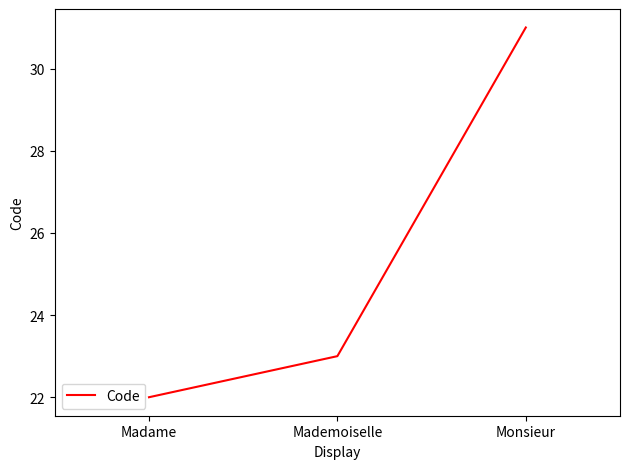

The value at Mademoiselle is 16. True or false?

False